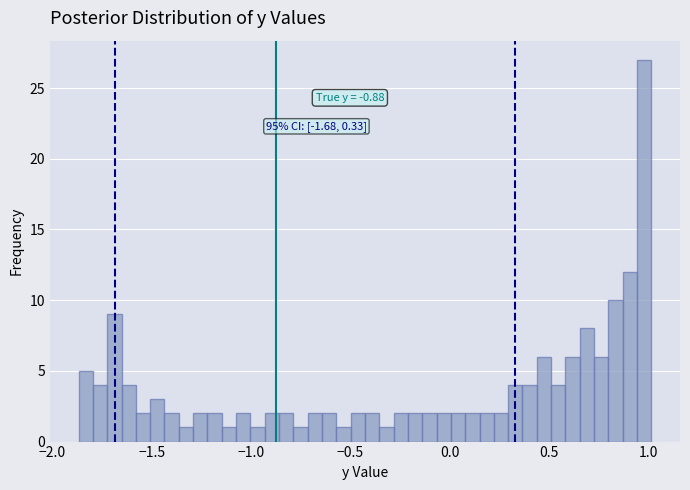

Read against the x-axis, roughly where is the centre of the tallest bar?

1.00